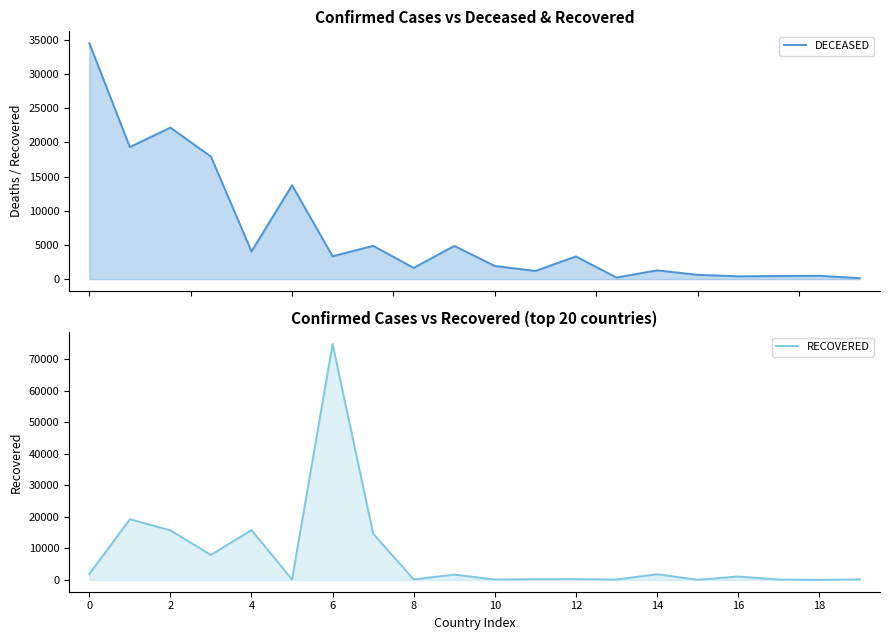

Which series ends up on top after the final intersection of RECOVERED and DECEASED?

RECOVERED